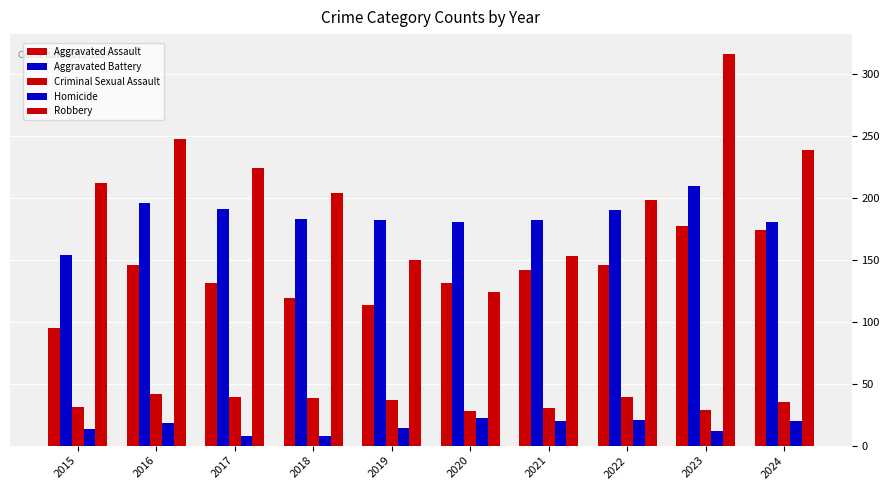

Is the value of Criminal Sexual Assault at 2017 greater than the value of Homicide at 2016?

Yes